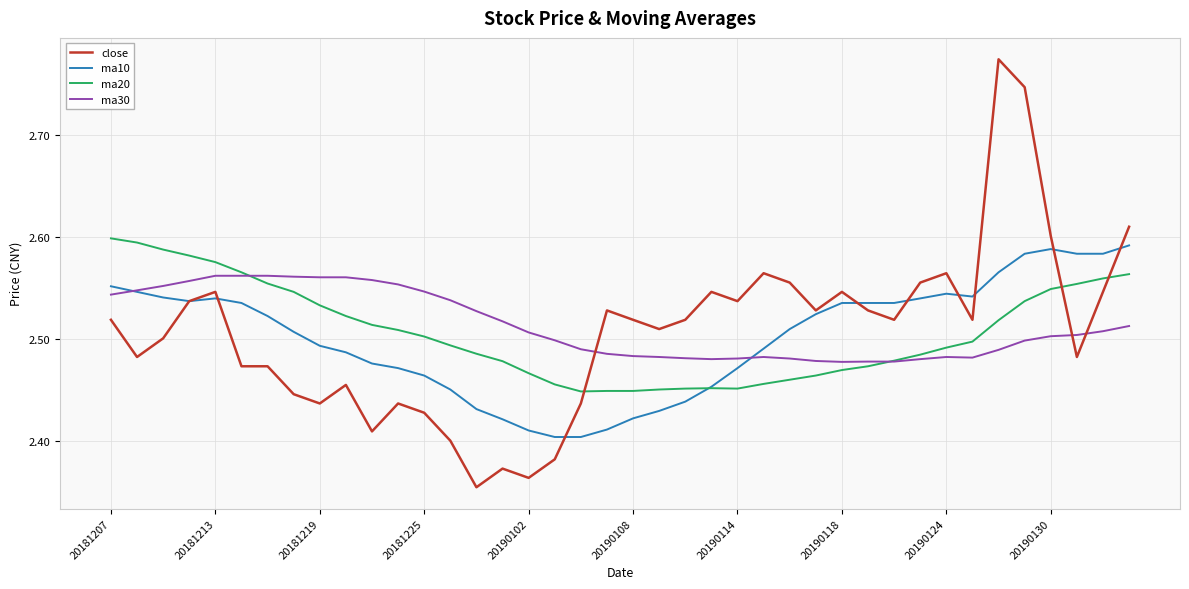

How many categories are shown in the chart?

40